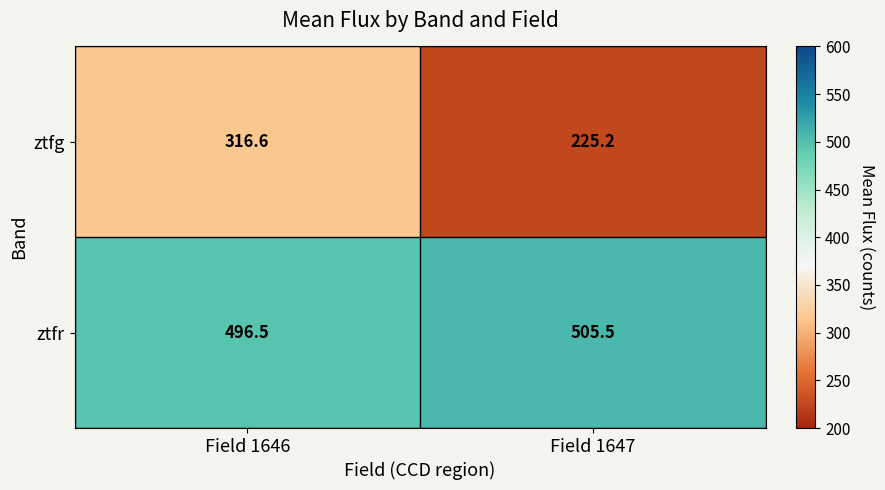

Is it true that ztfg equals 316.6 at Field 1646?

True